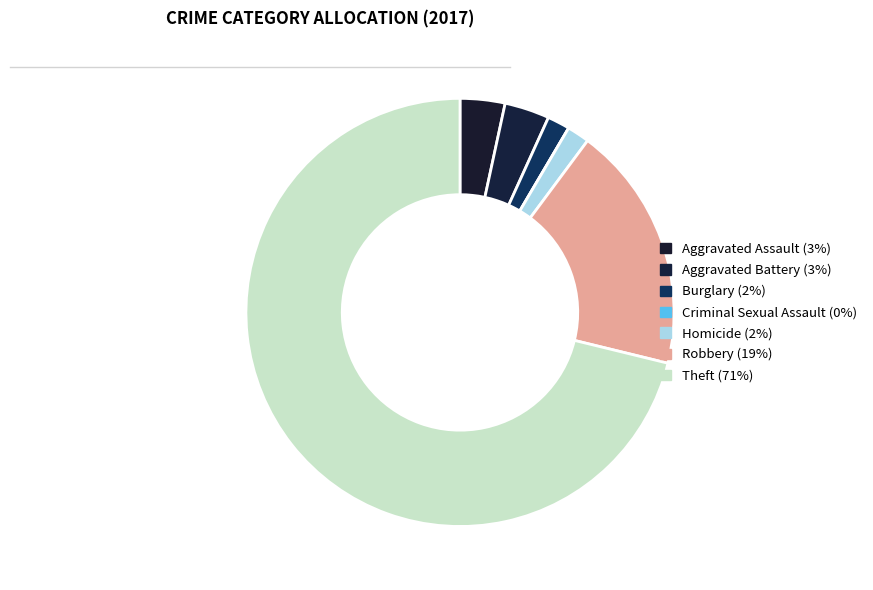

Which category accounts for the majority?

Theft